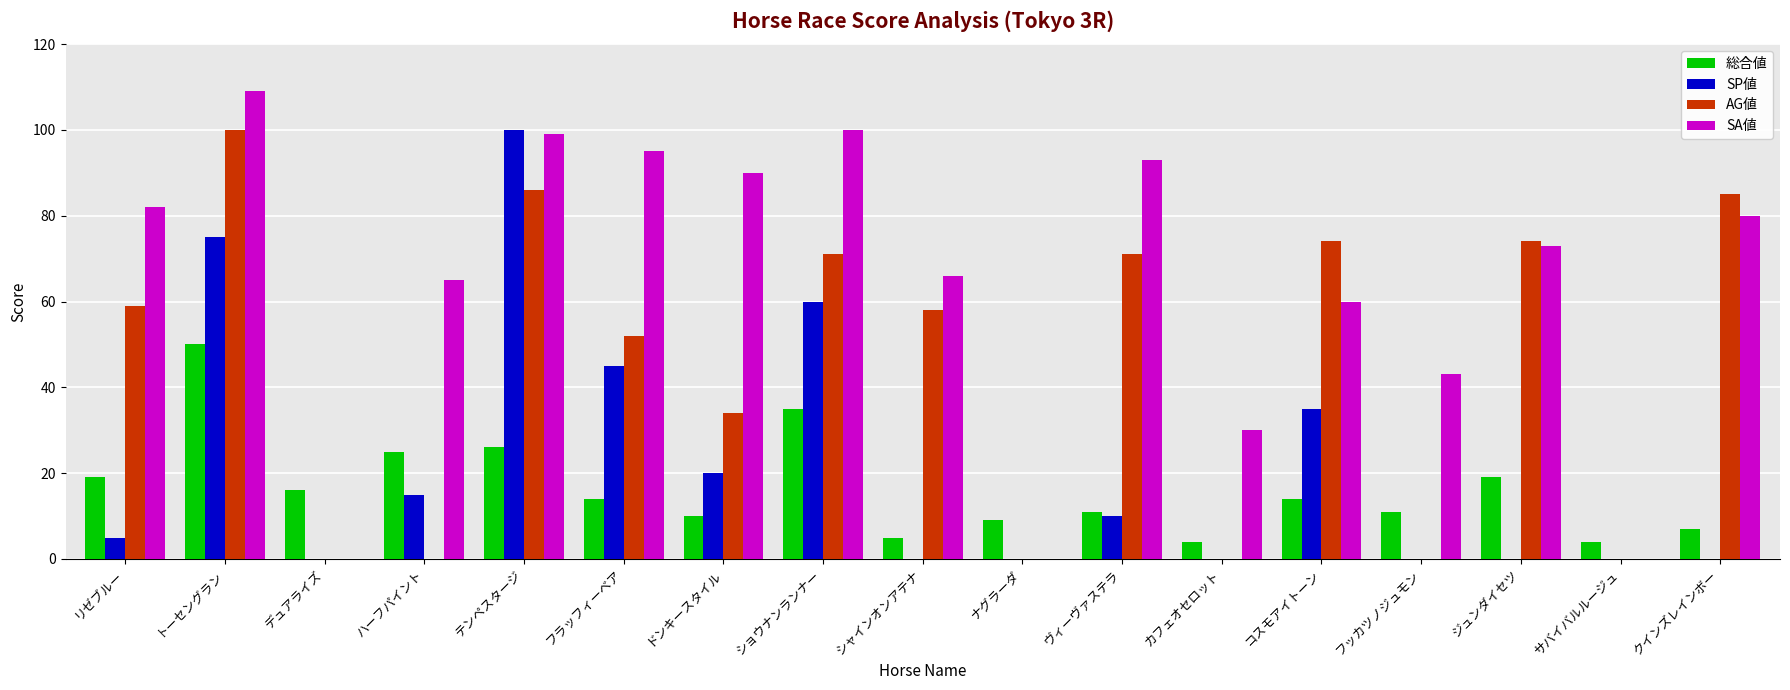

Is it true that 総合値 equals 25 at ジュンダイセツ?

False